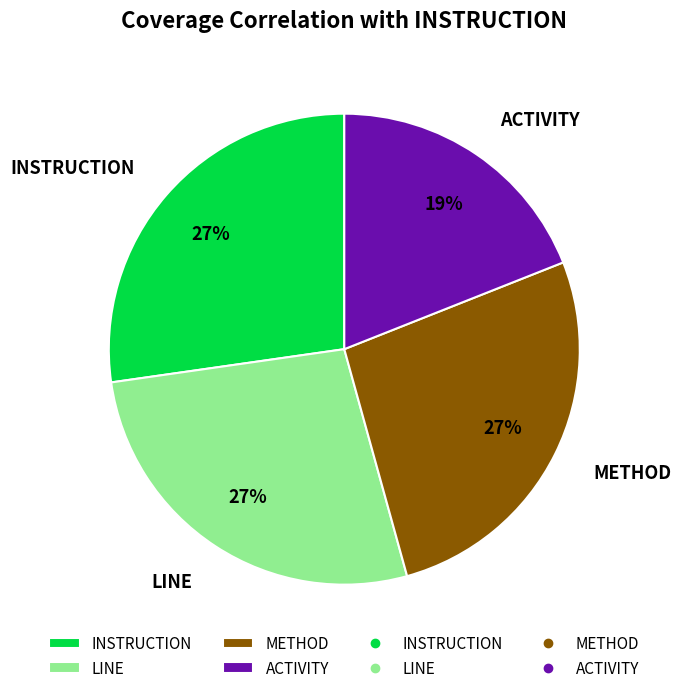

Combined, do METHOD and INSTRUCTION account for over 50%?

Yes